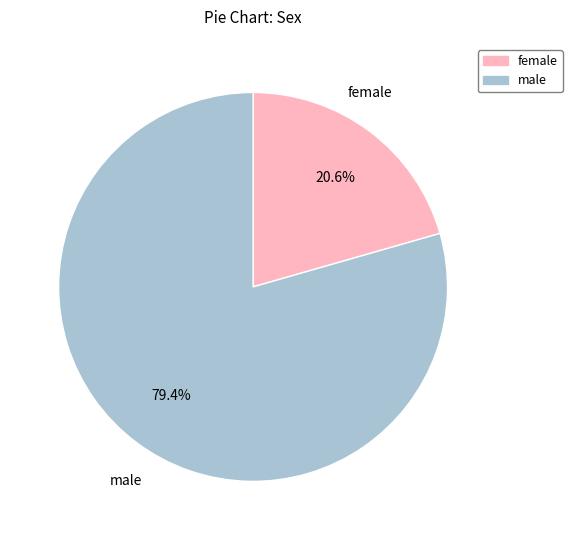

What is the ratio of the value at male to the value at female?

3.9